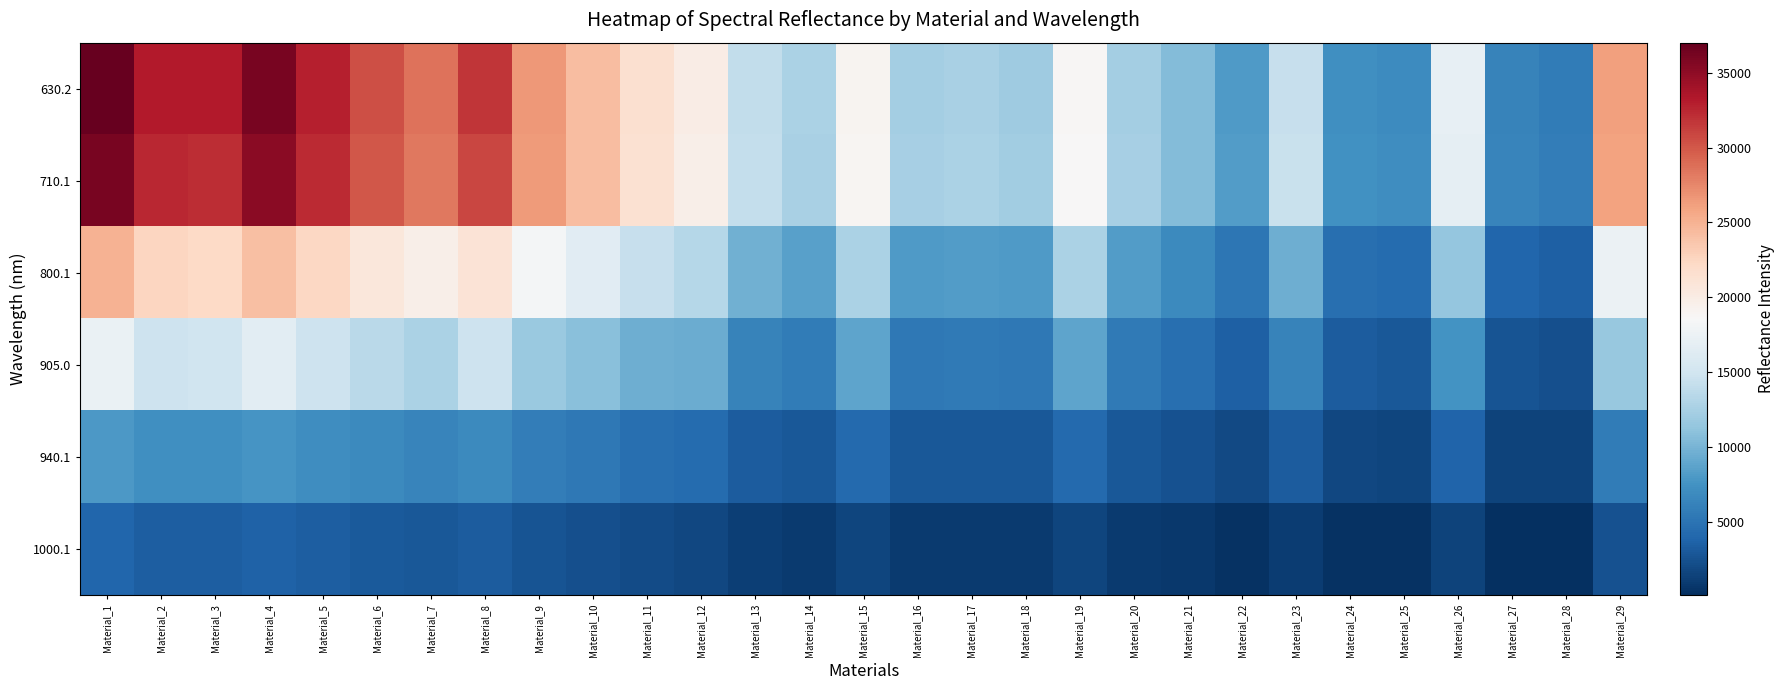

What is the total value across all series at Material_5?

112695.6